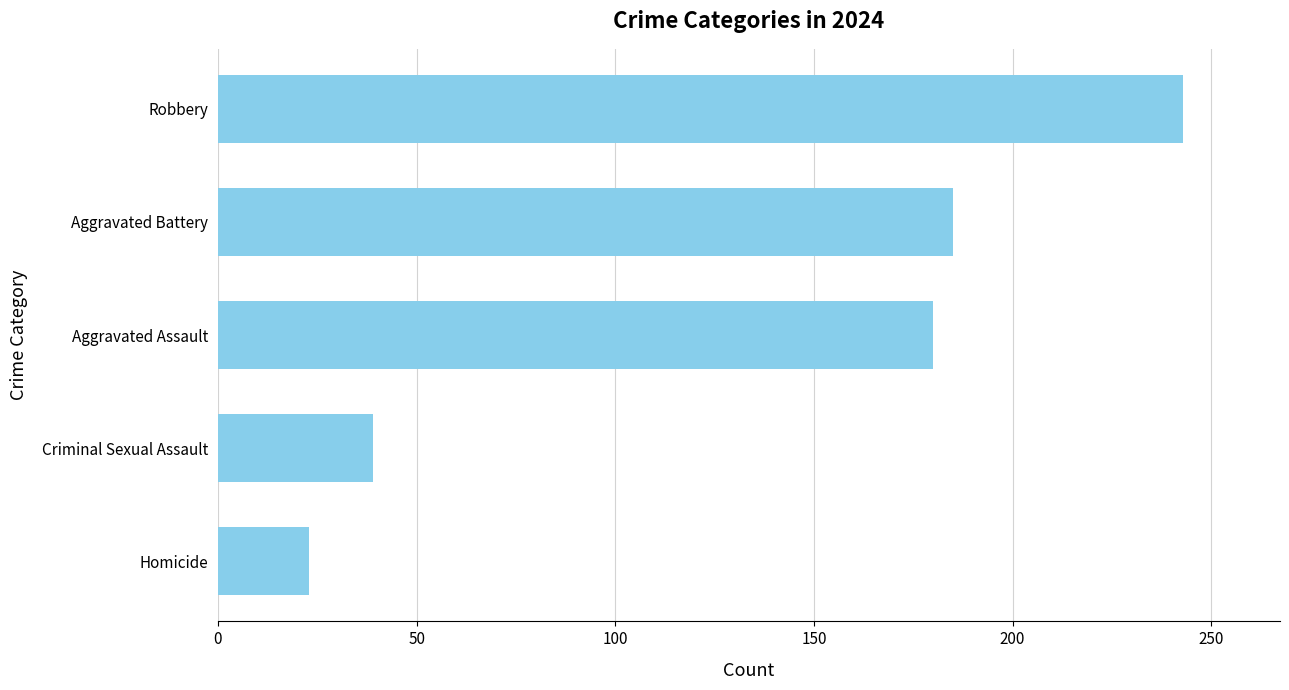

What is the average value?

134